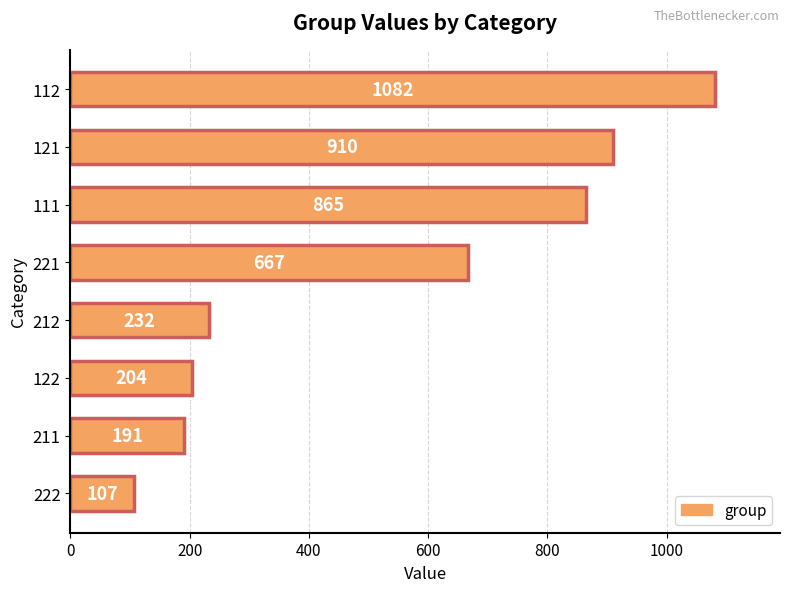

How many distinct data groups are displayed?

1